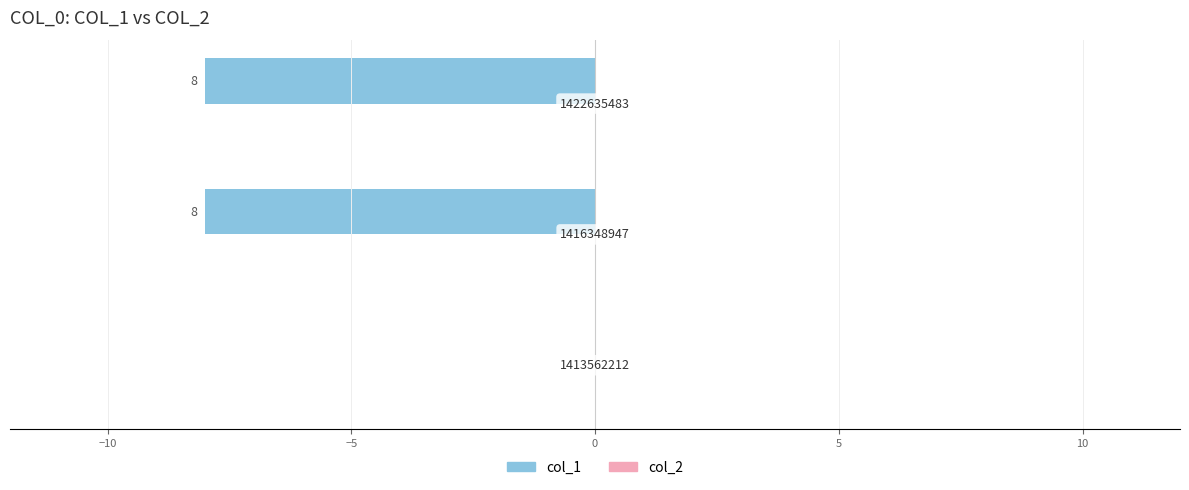

Are the bars horizontal?

Yes